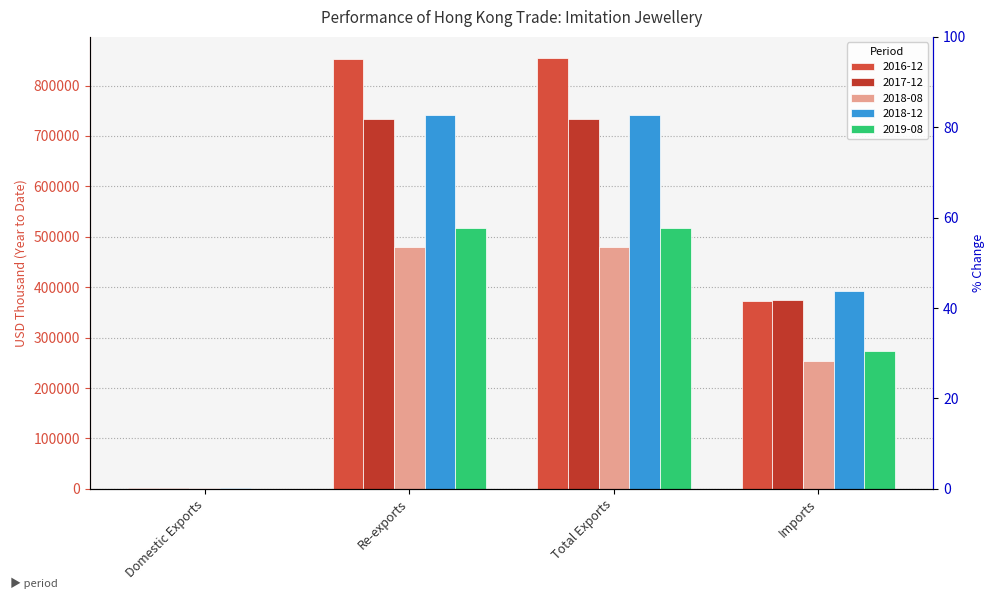

Rank the categories by 2019-08 value from highest to lowest.

Total Exports, Re-exports, Imports, Domestic Exports